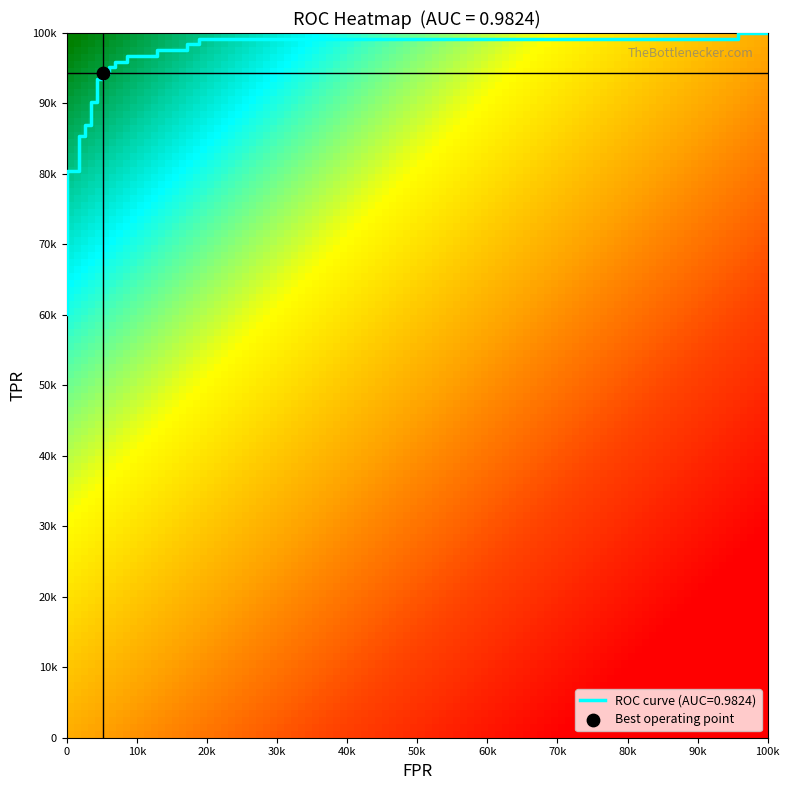

What value does the tpr series have at 20?

1.0